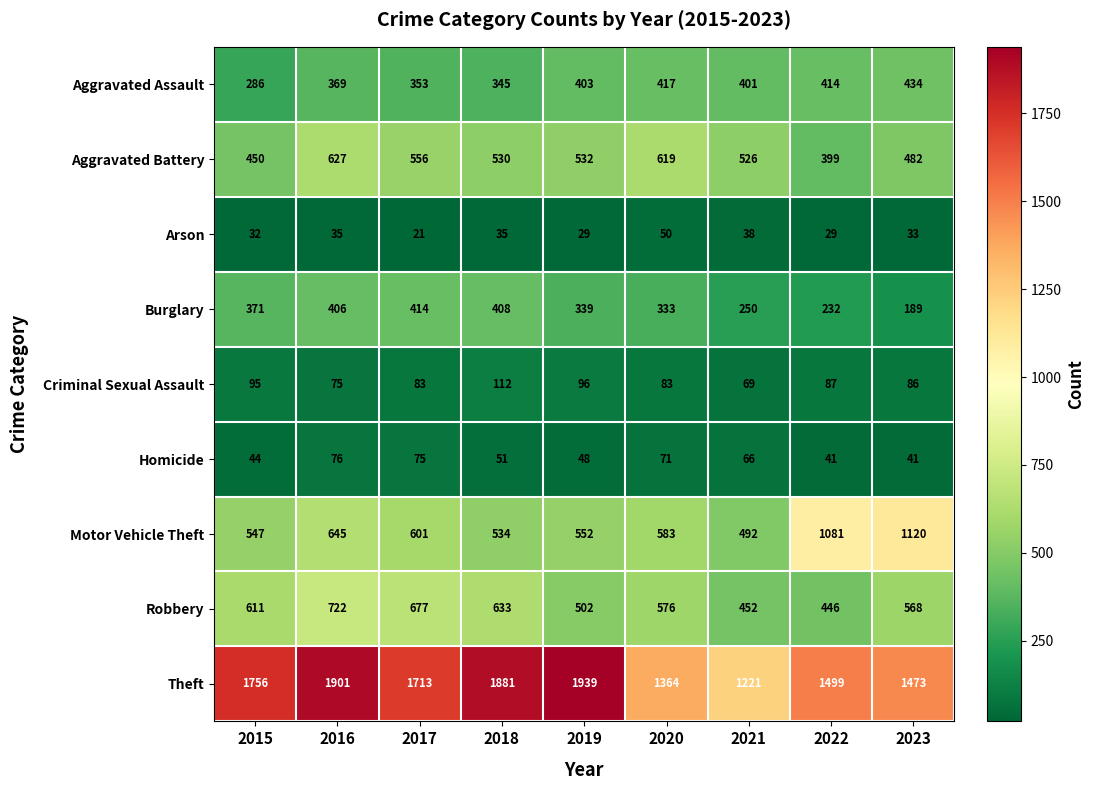

Which series has the largest total across all categories?

Theft